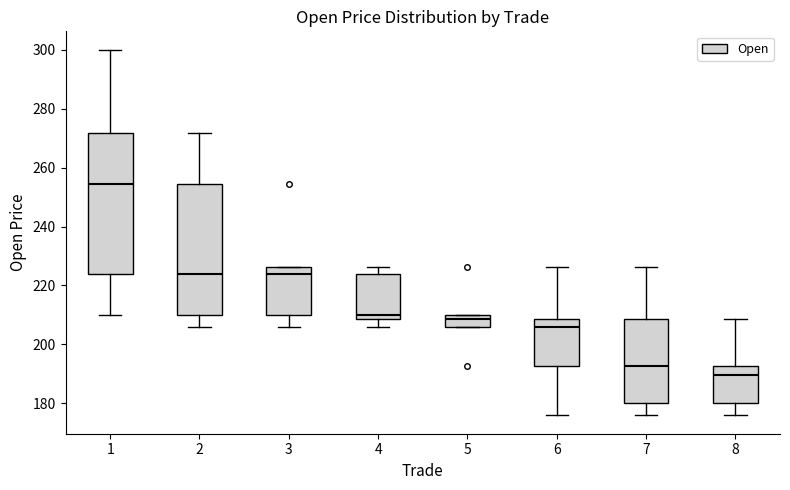

Reading left to right, read every box against the y-axis: the position of its median line, the range the box covers, and the ends of its whiskers. The values are not printed on the chart, so give them approximately, as read against the axis.

1: median 254, box 224 to 272, whiskers 210 to 300
2: median 224, box 210 to 254, whiskers 206 to 272
3: median 224, box 210 to 226, whiskers 206 to 226
4: median 210, box 208 to 224, whiskers 206 to 226
5: median 208, box 206 to 210, whiskers 206 to 210
6: median 206, box 192 to 208, whiskers 176 to 226
7: median 192, box 180 to 208, whiskers 176 to 226
8: median 190, box 180 to 192, whiskers 176 to 208